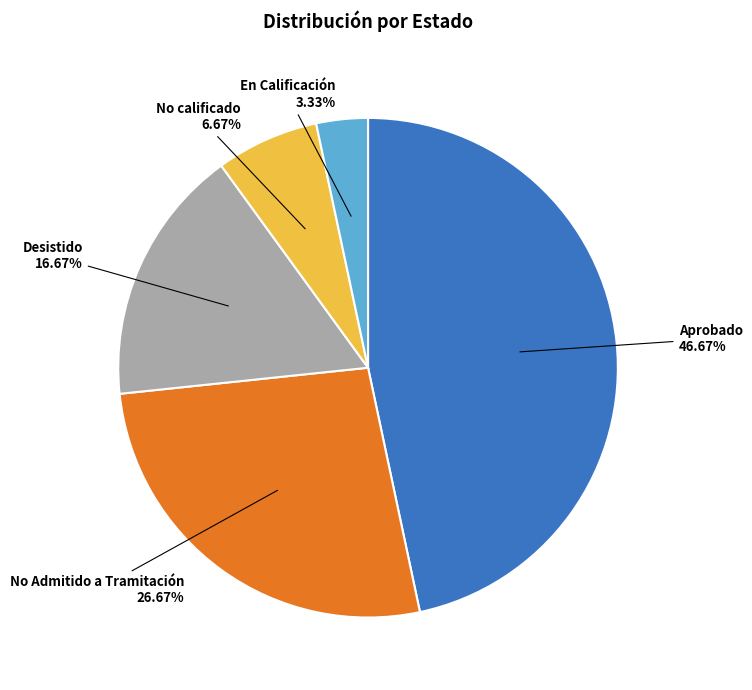

Is there any slice that represents more than half of the pie?

No